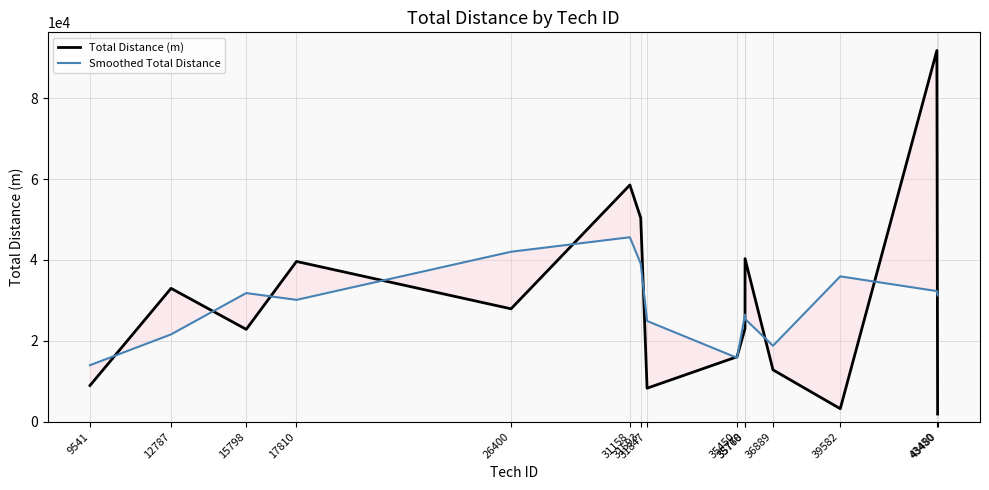

How many times do Smoothed Total Distance and Total Distance (m) cross each other?

12